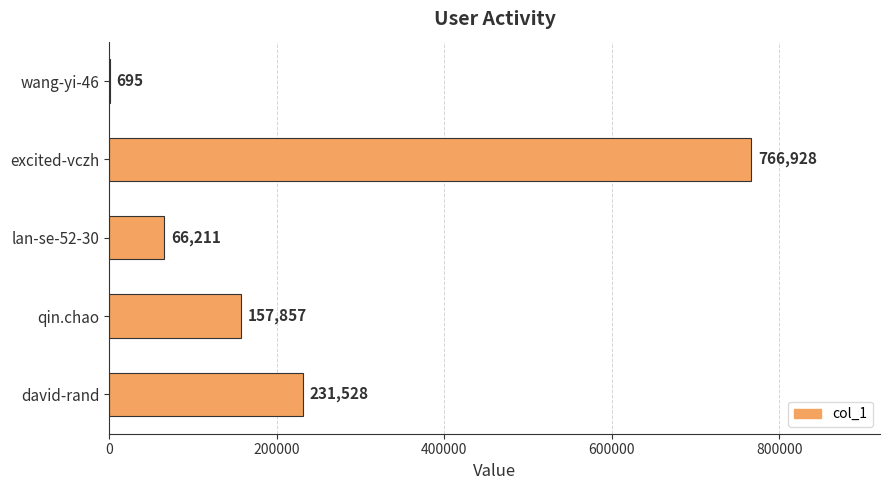

What is the change in value from david-rand to qin.chao?

-73671